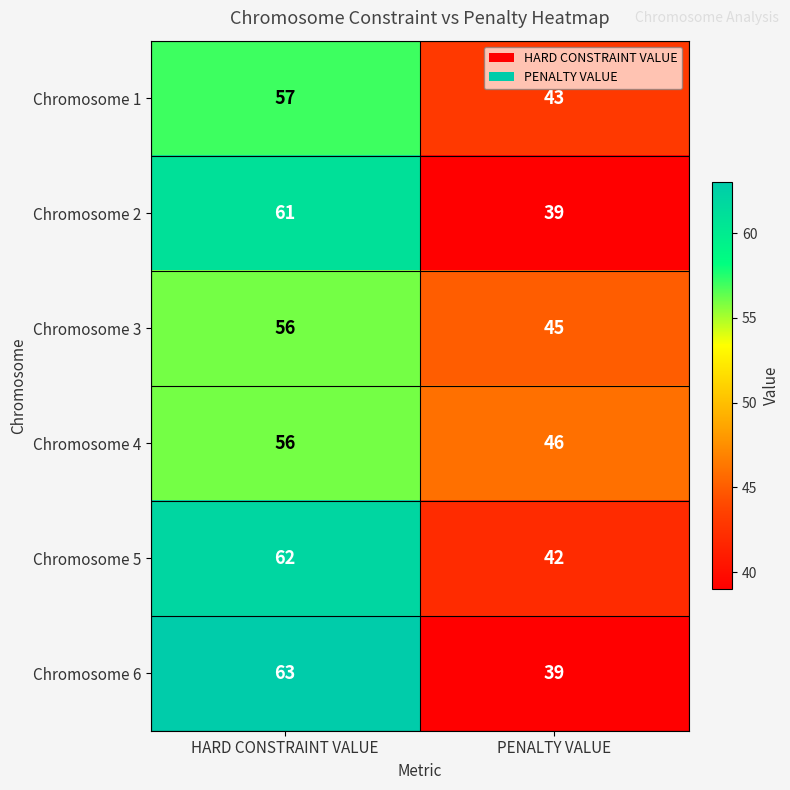

Reading left to right, list all the values displayed in this chart.

Chromosome 1: 57	43
Chromosome 2: 61	39
Chromosome 3: 56	45
Chromosome 4: 56	46
Chromosome 5: 62	42
Chromosome 6: 63	39